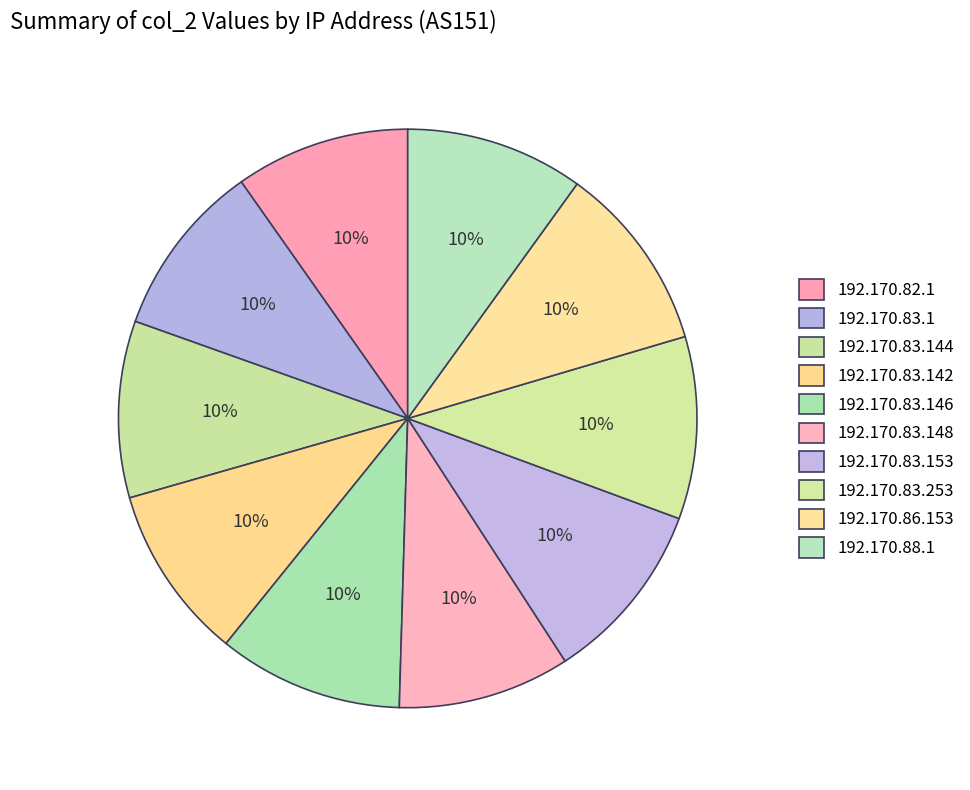

How many slices are in this pie chart?

10